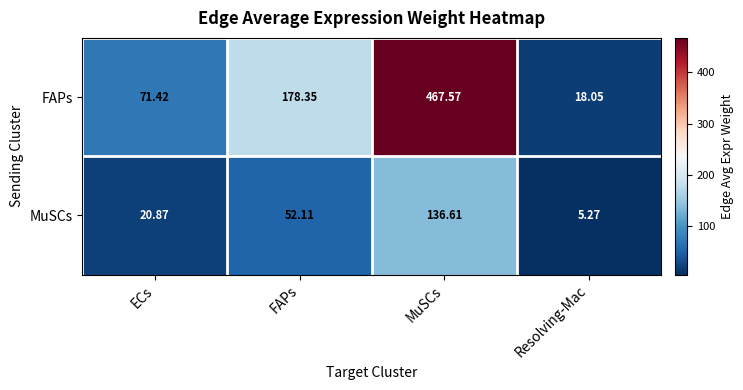

Is the value of FAPs at Resolving-Mac greater than the value of MuSCs at ECs?

No